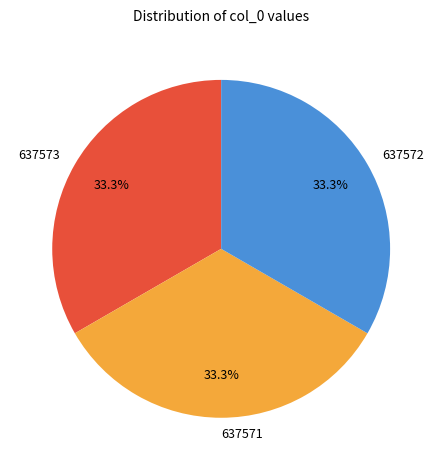

The 637573 slice represents 33% of the pie. True or false?

True